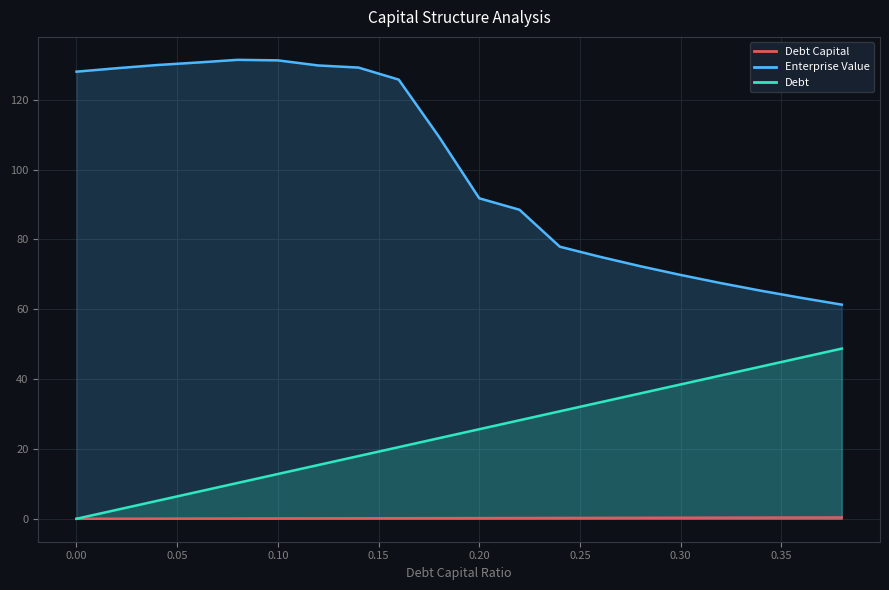

How many distinct data groups are displayed?

3